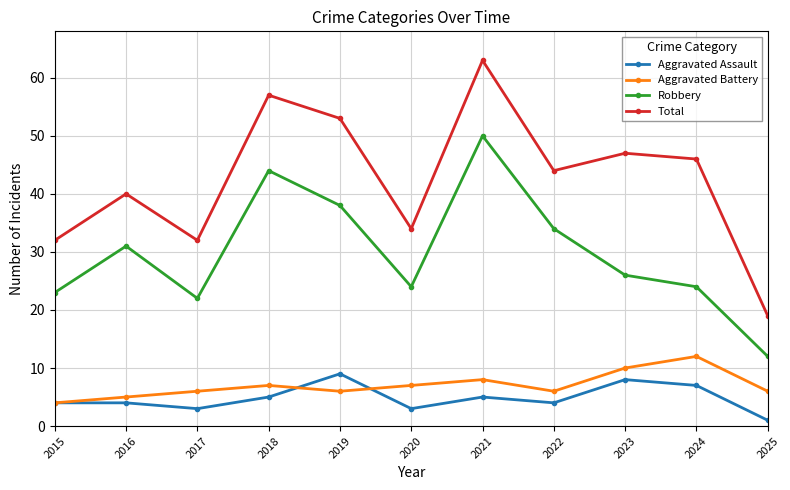

The value of Aggravated Assault at 2021 is 5. True or false?

True